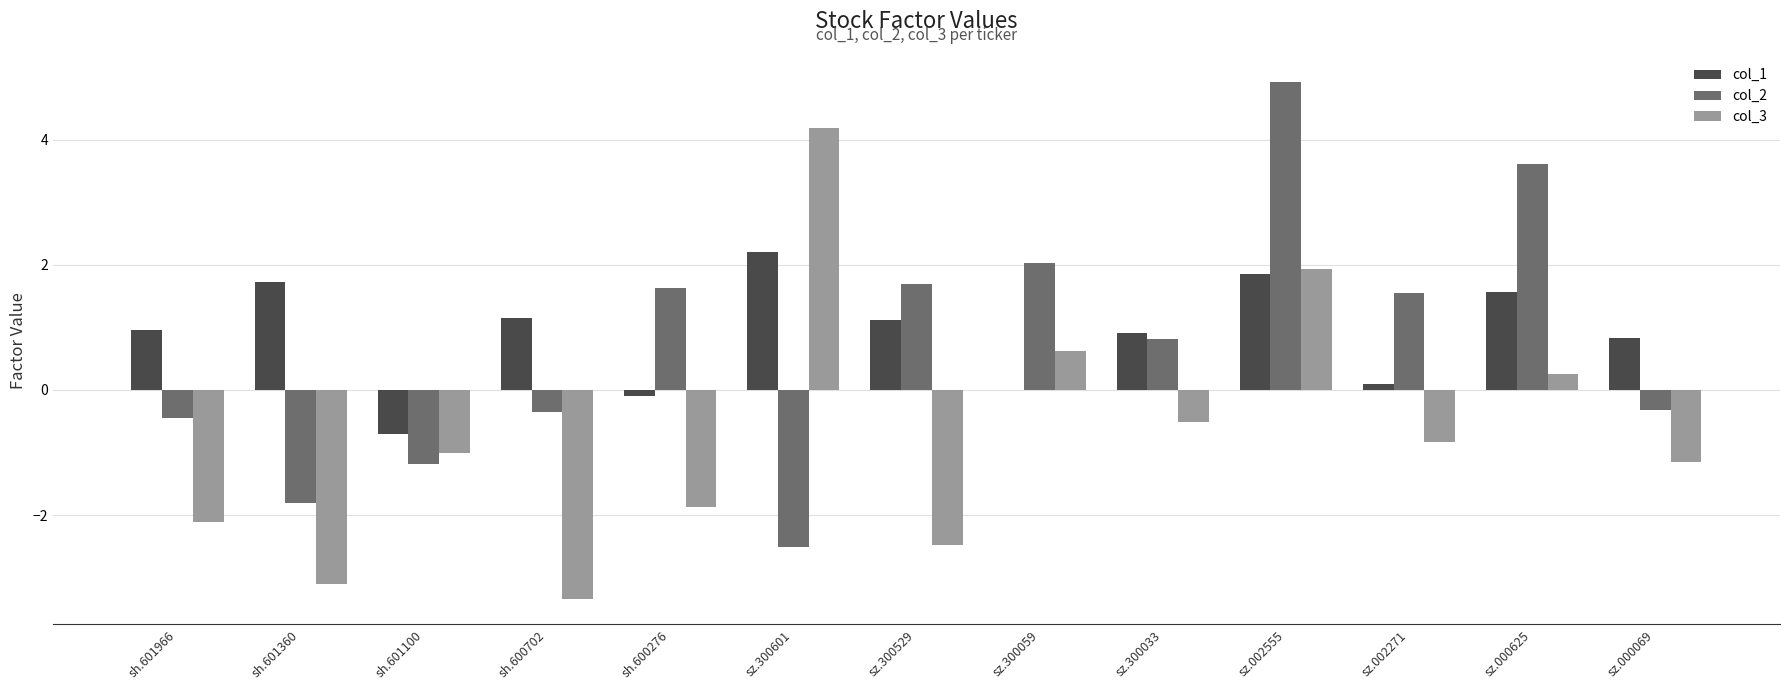

What are all the series names shown in the legend?

col_1, col_2, col_3